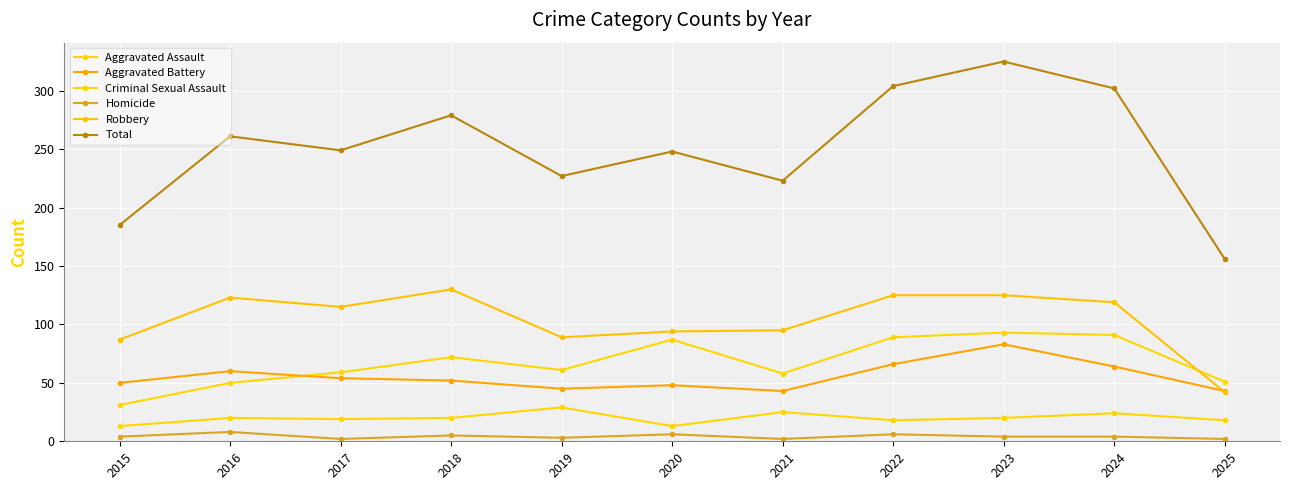

At which label is Total closest to 240?

2020